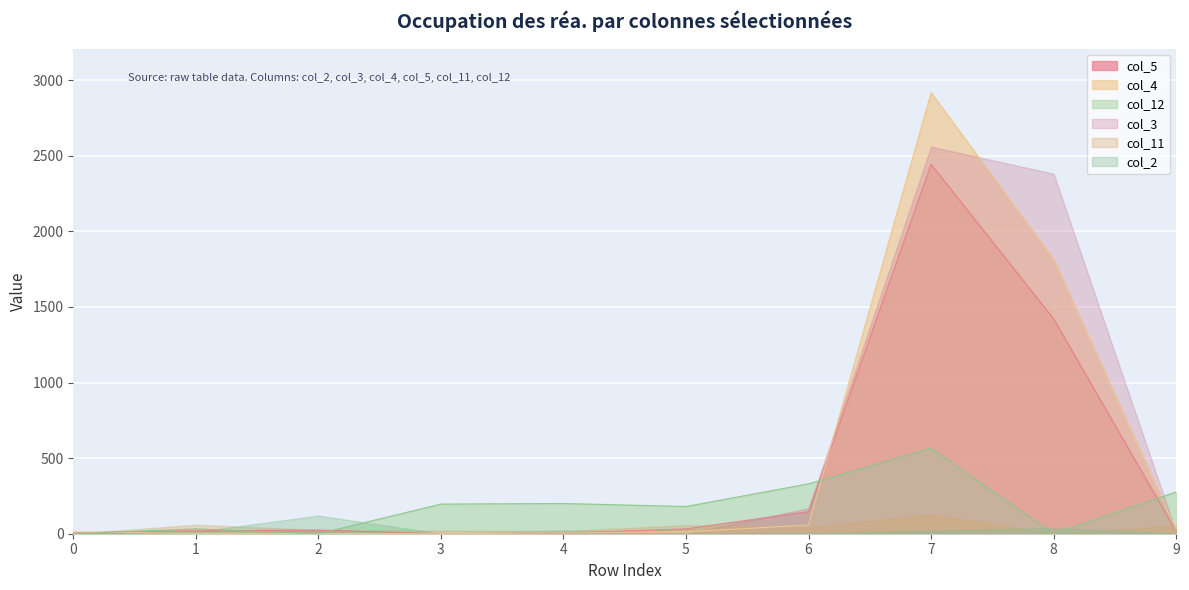

What is the difference between the maximum and minimum values in the col_12 series?

565